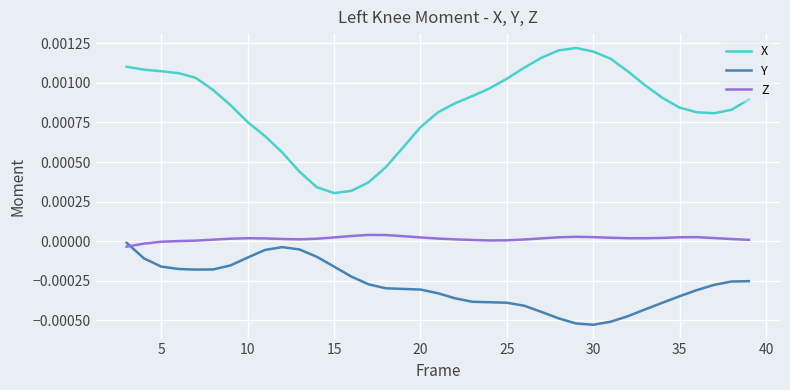

How many lines are shown in the chart?

3